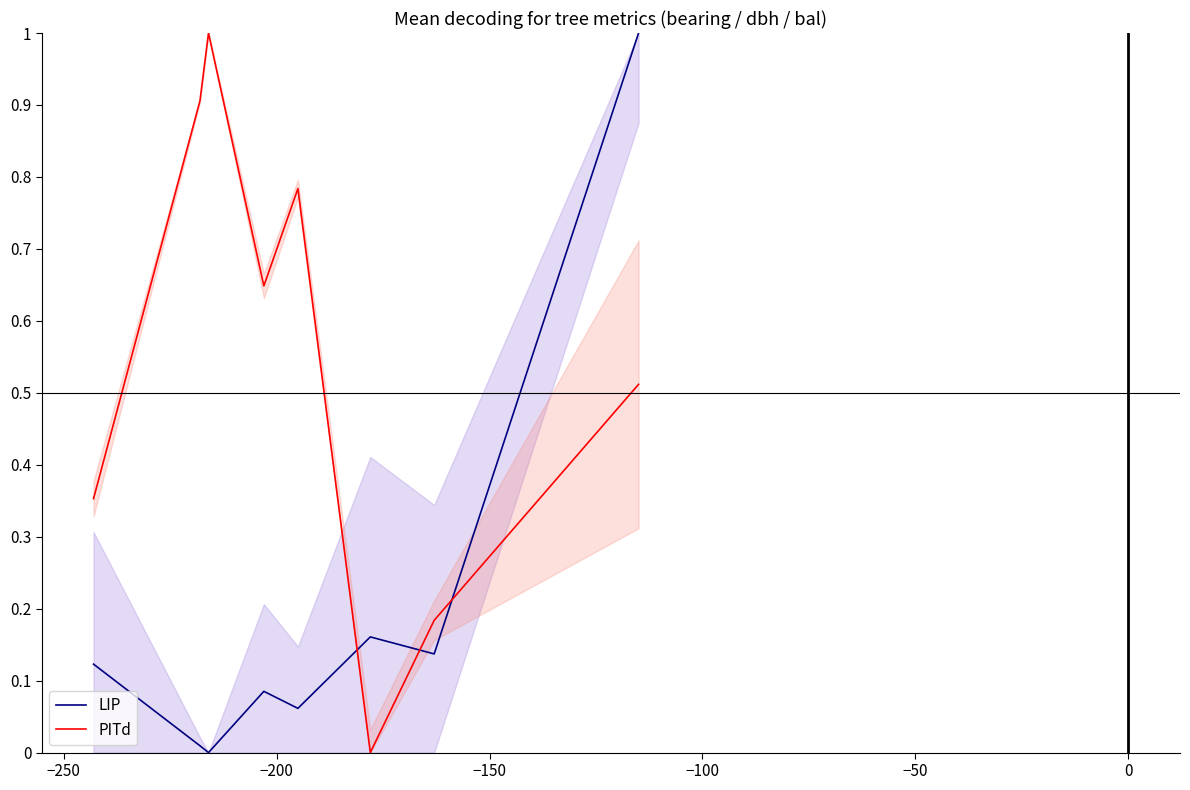

Which series has the largest total across all categories?

PITd